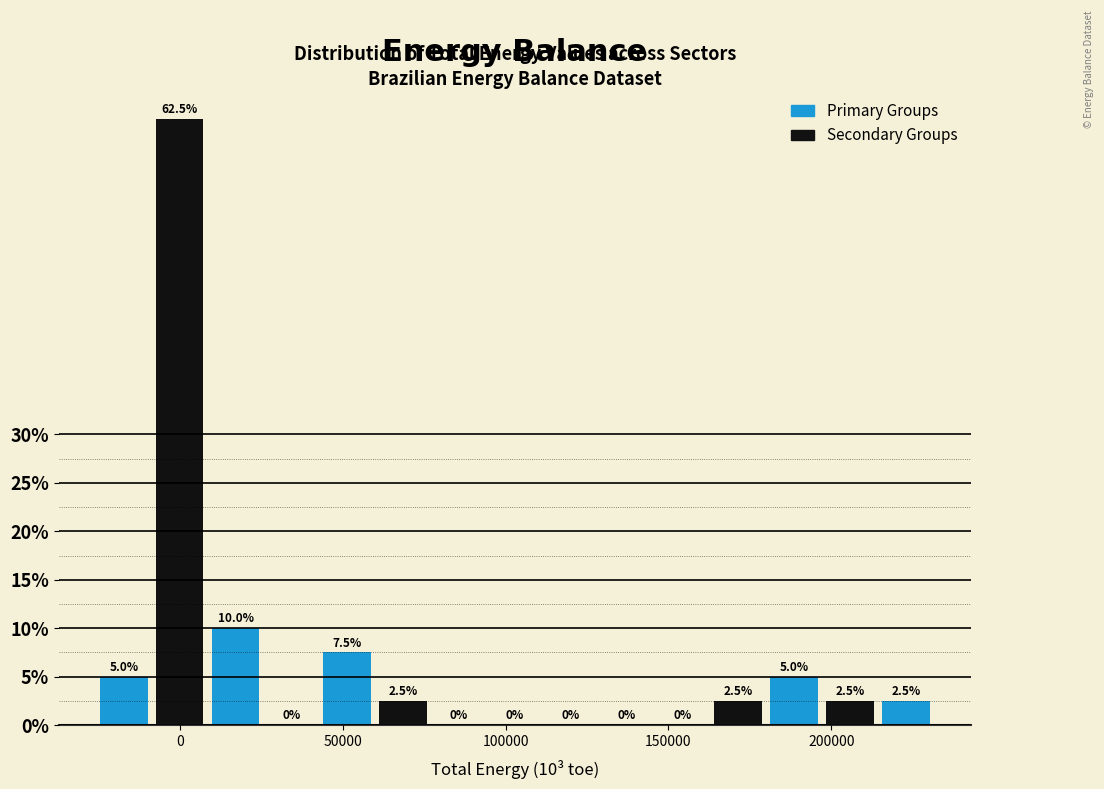

Around what value on the x-axis is the tallest bar? Give the approximate position of its centre, as read against the axis.

0